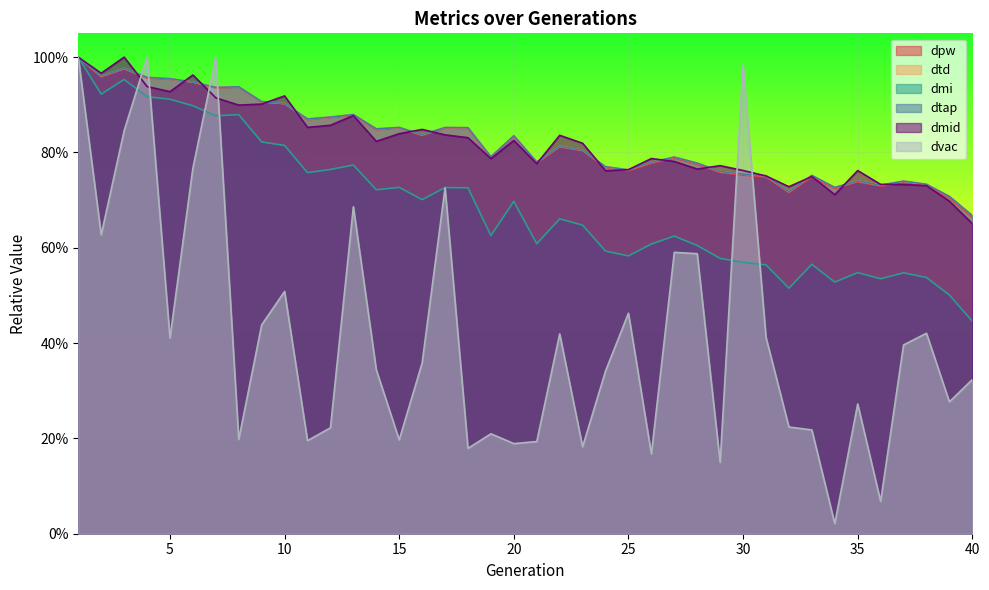

What is the total value across all series at 16?

4.4